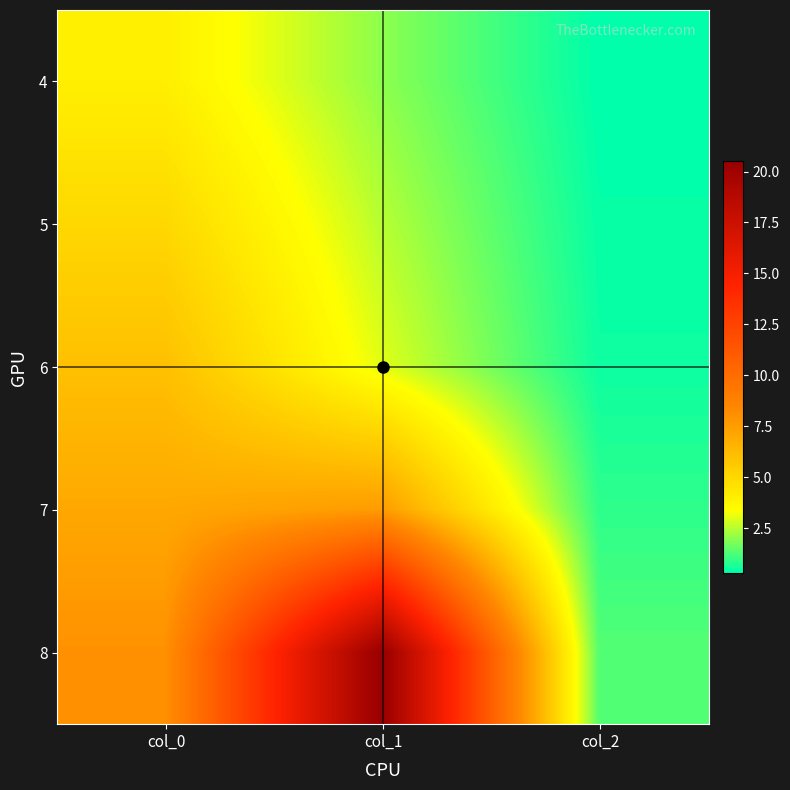

Rank the series by their maximum value, from highest to lowest.

8, 7, 6, 5, 4